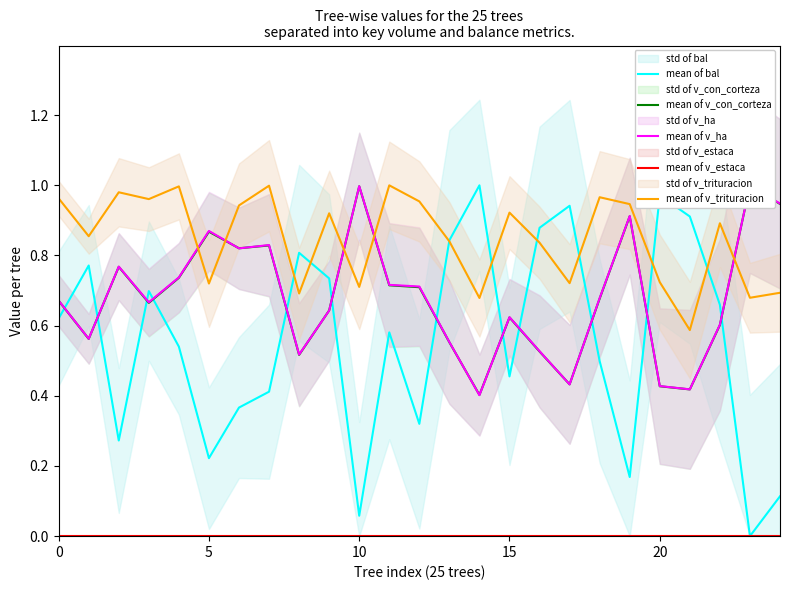

Which series has the largest total across all categories?

mean of v_trituracion